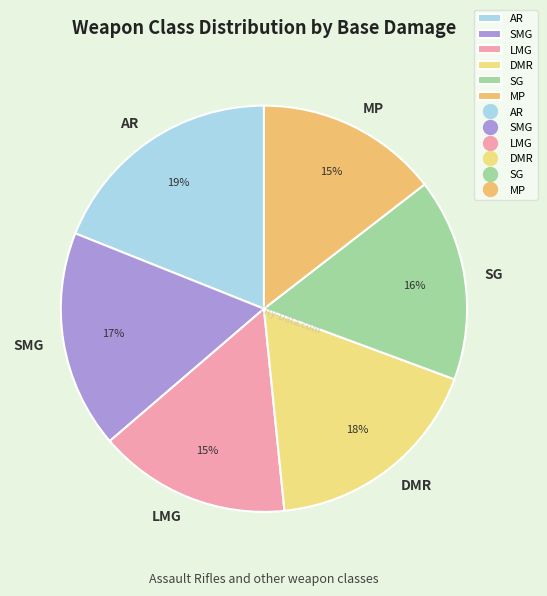

Is it true that AR is 7% of the pie?

False